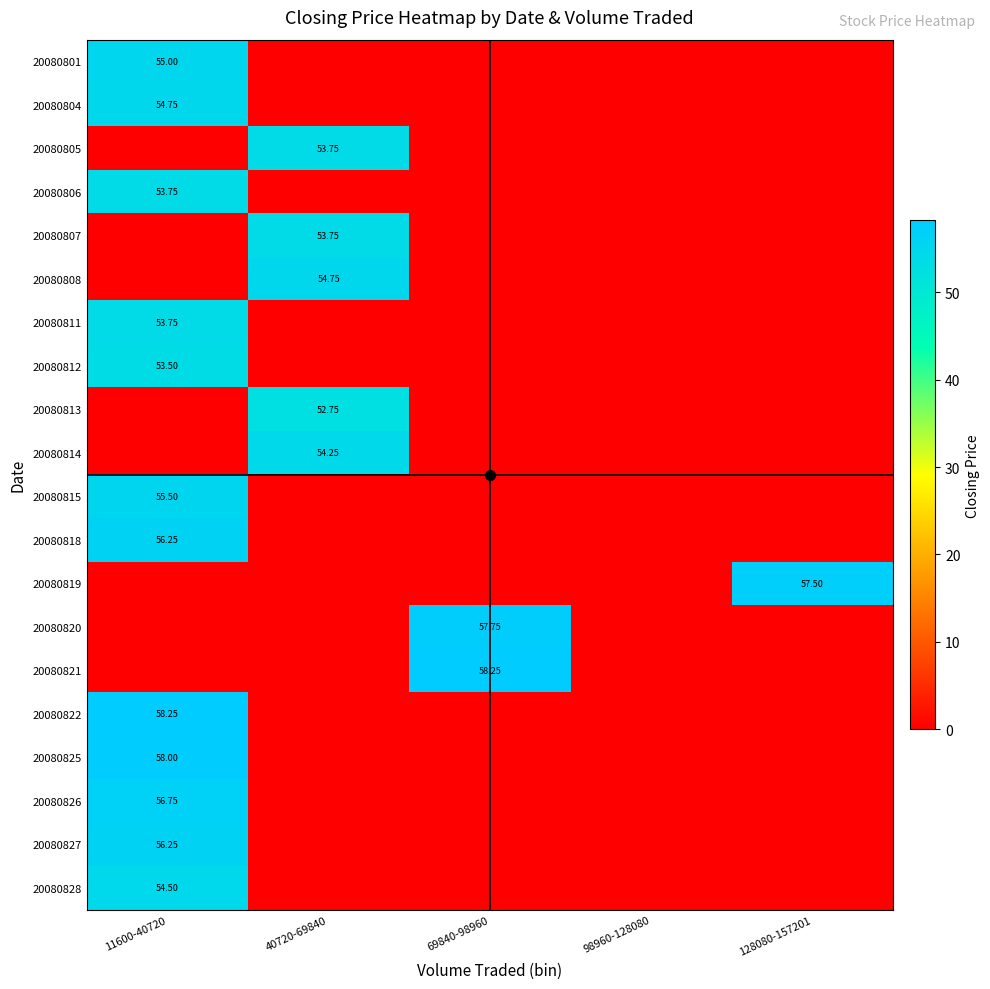

Between 69840-98960 and 98960-128080, which series saw the biggest shift?

20080821